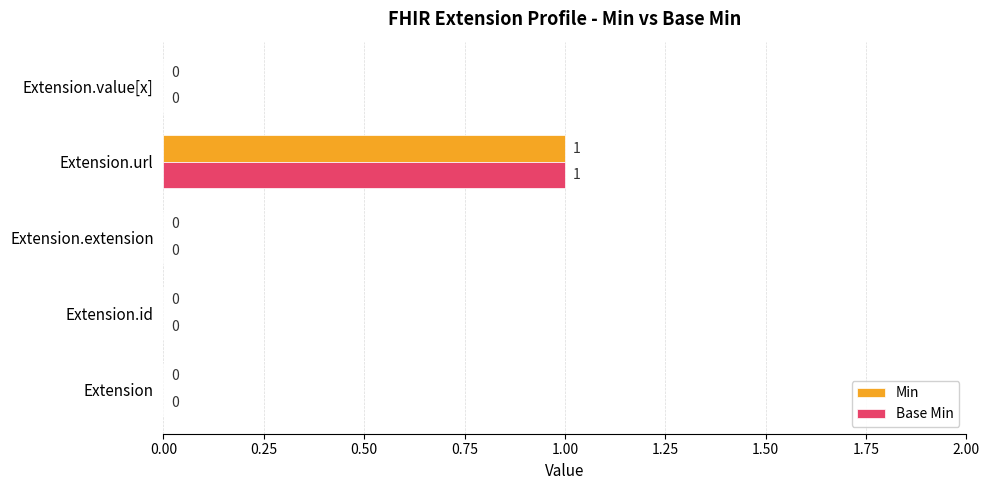

How many Min values are between 0 and 1?

5